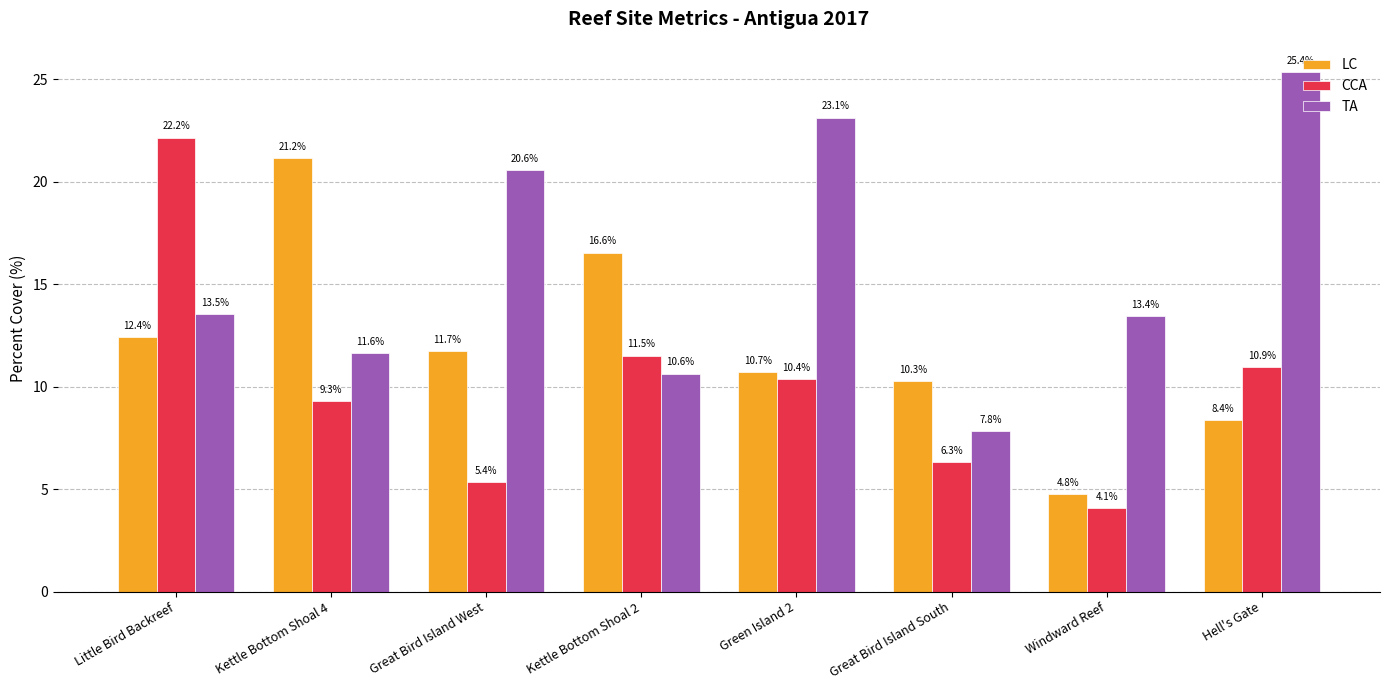

The value of TA at Kettle Bottom Shoal 4 is 11.6. True or false?

True